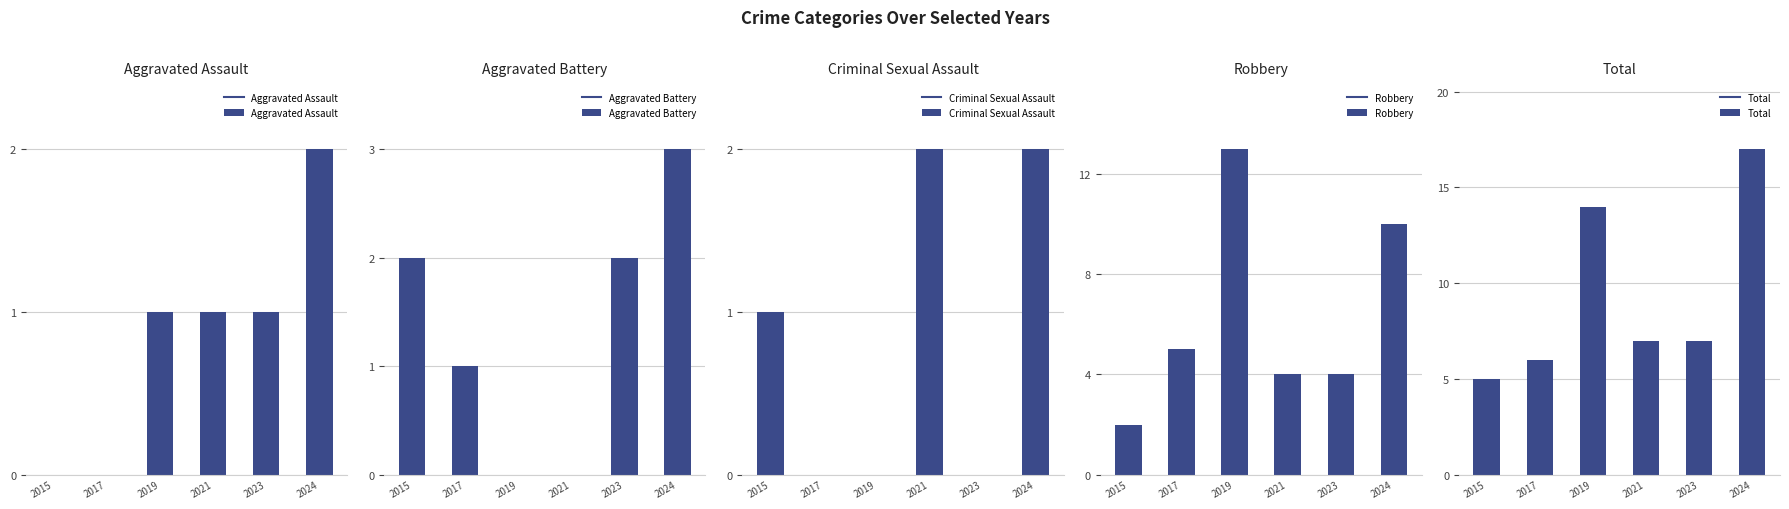

How many groups of bars are there?

6